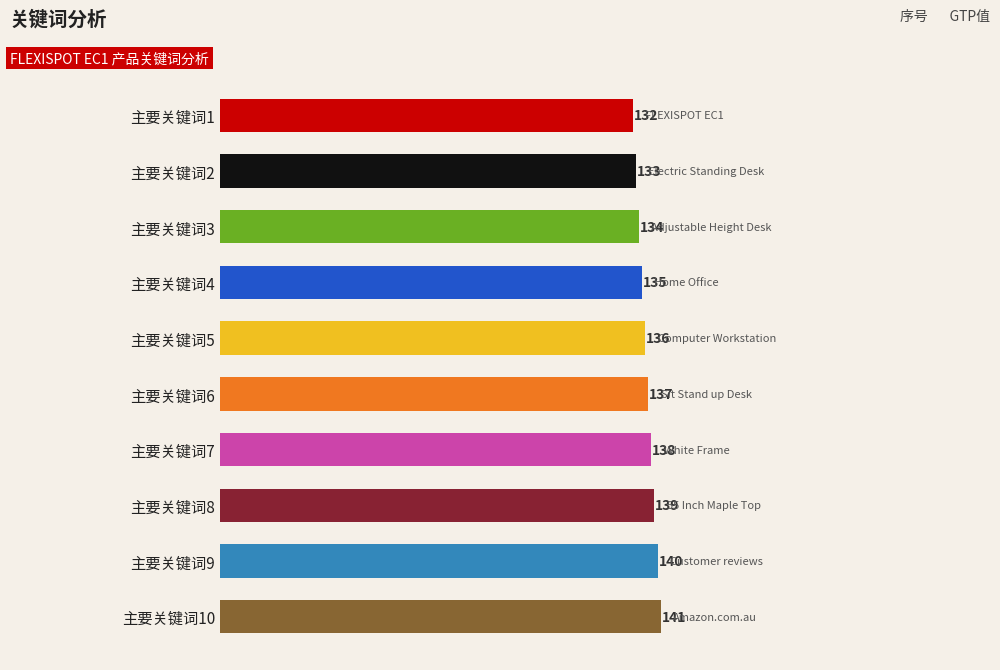

What is the ratio of the value at 主要关键词8 to the value at 主要关键词3?

1.0